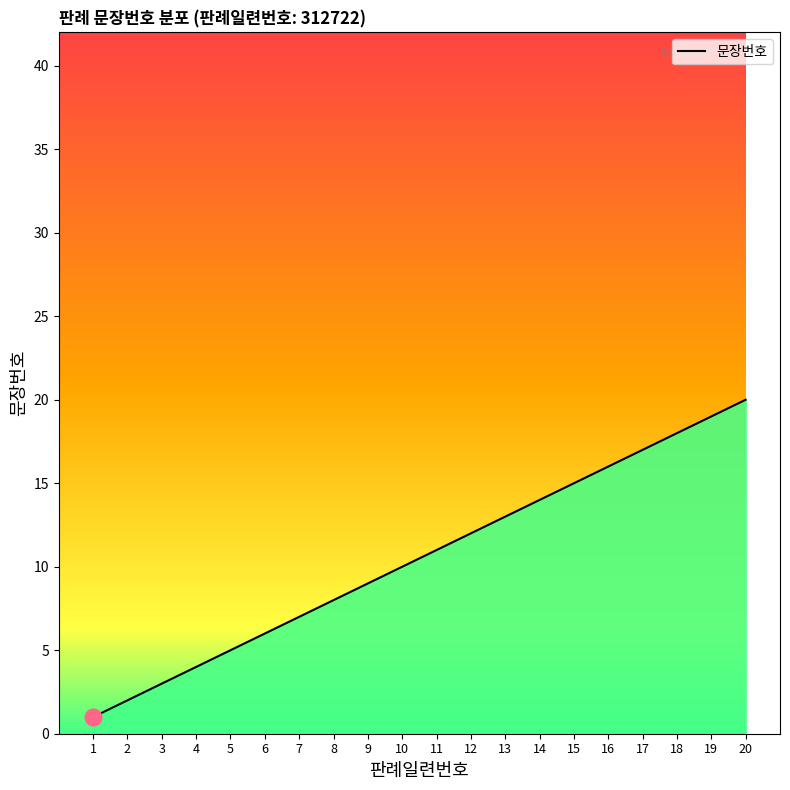

Which category has the lowest value across all series?

1